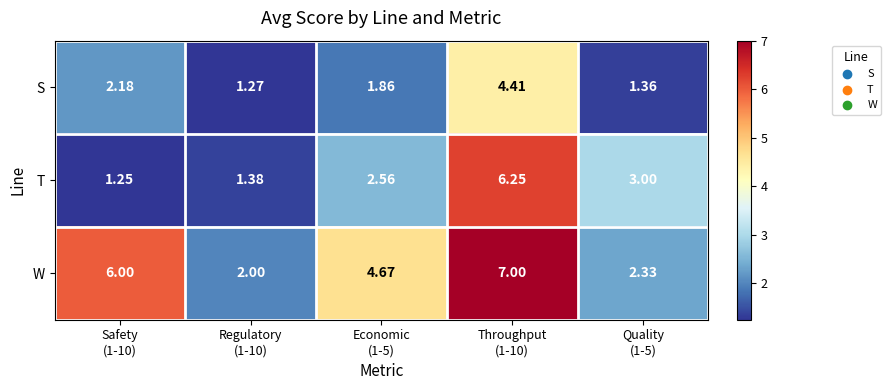

Which series has the largest total across all categories?

W